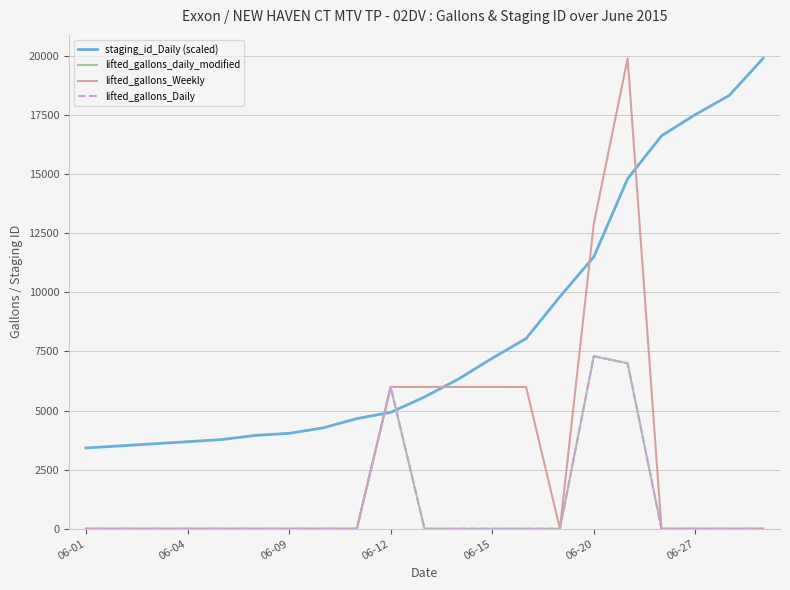

How many lines are shown in the chart?

4